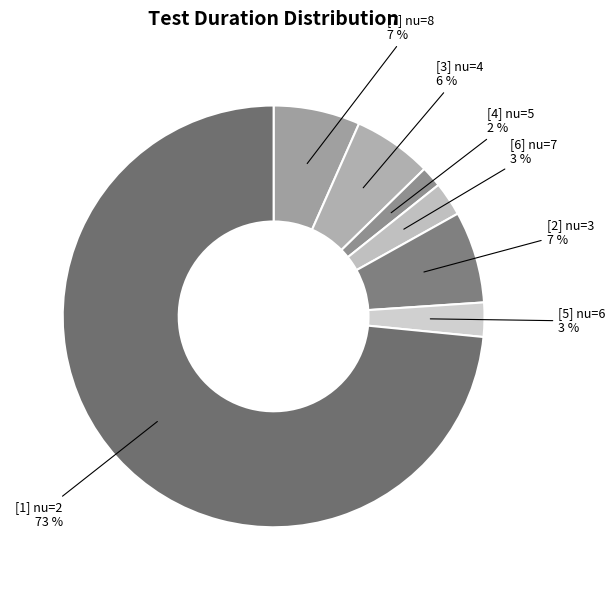

To the nearest percent, what portion does [4] nu=5 represent?

2%